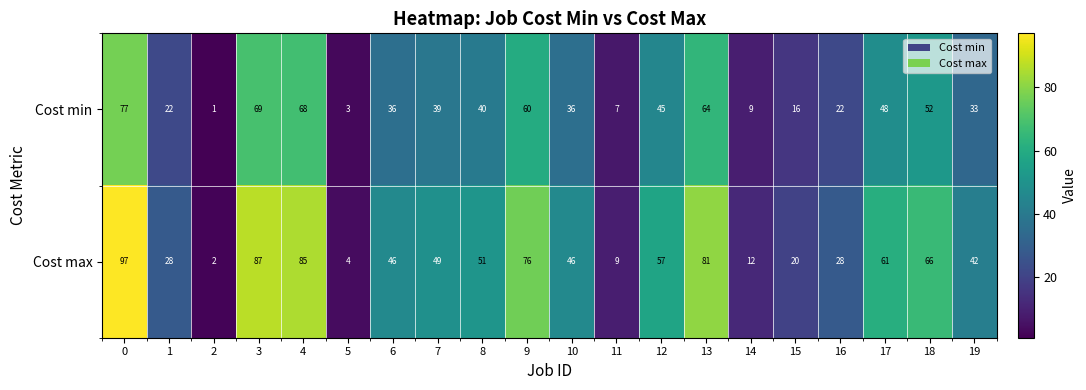

How many distinct data groups are displayed?

2